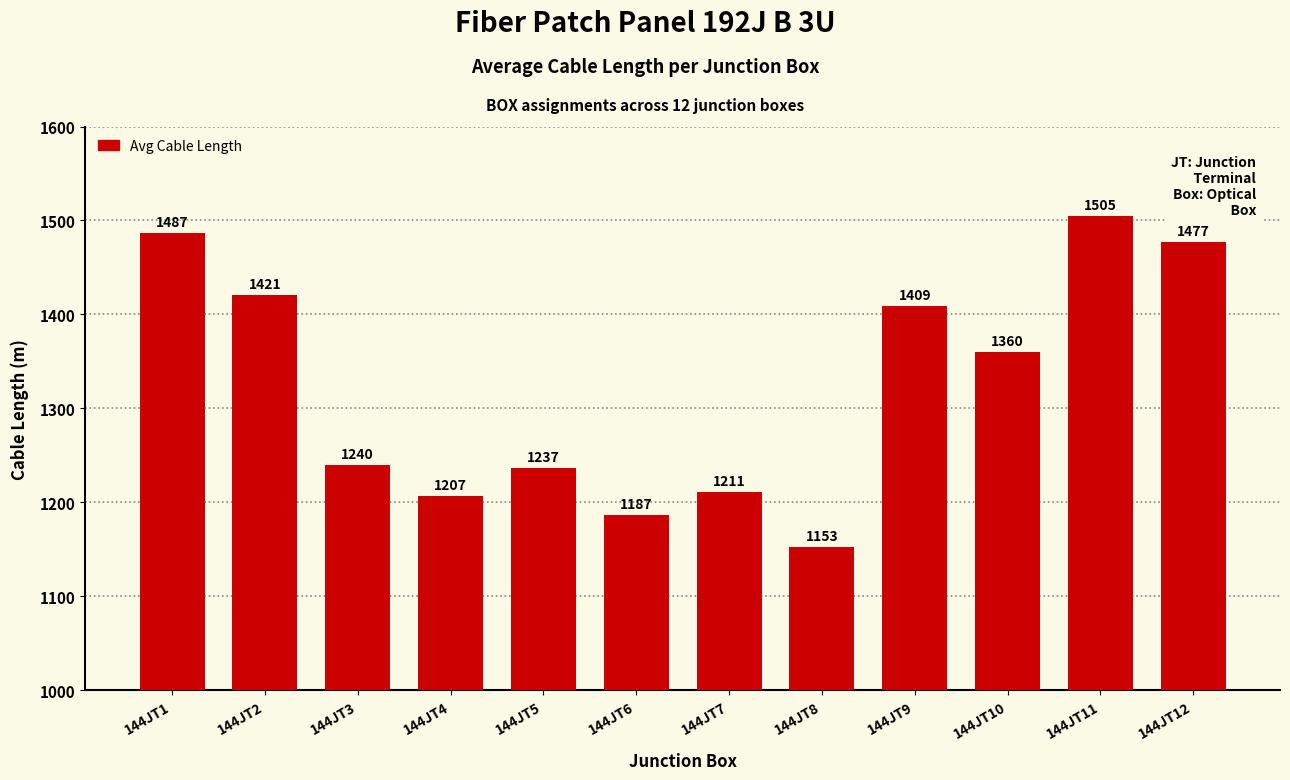

True or false: the data shows 1237 at 144JT5.

True